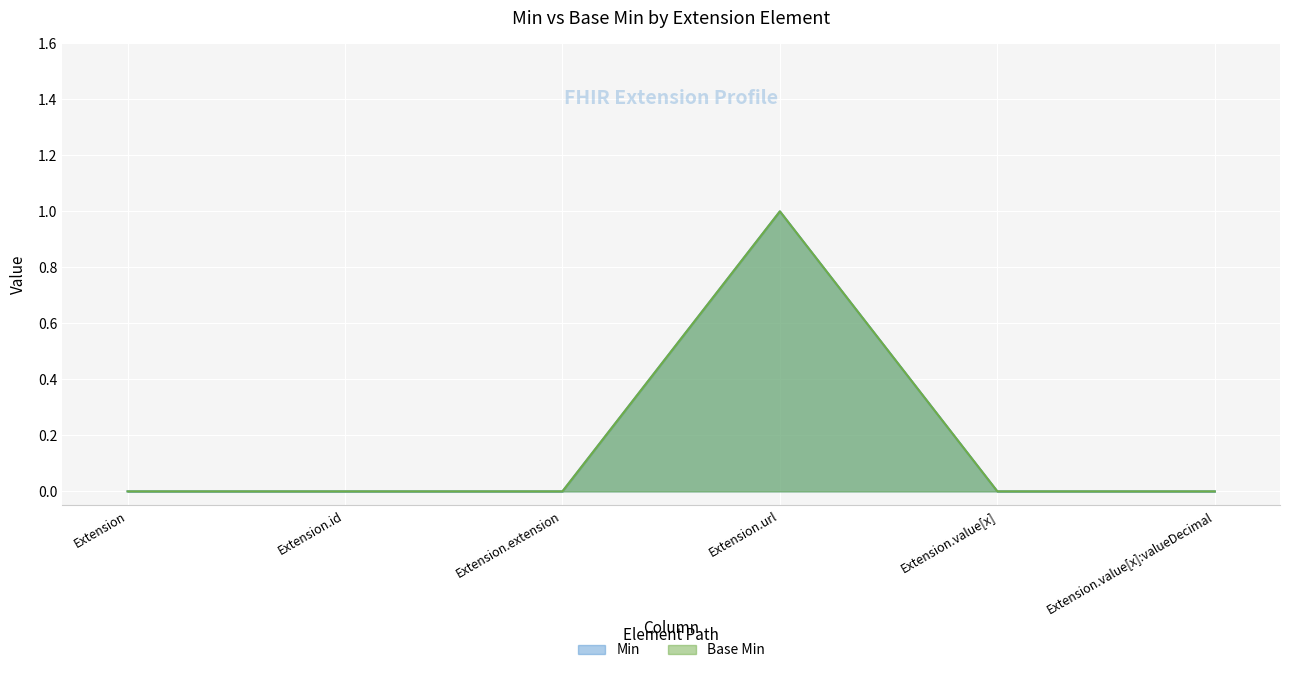

Where is the first local maximum for Min?

Extension.url